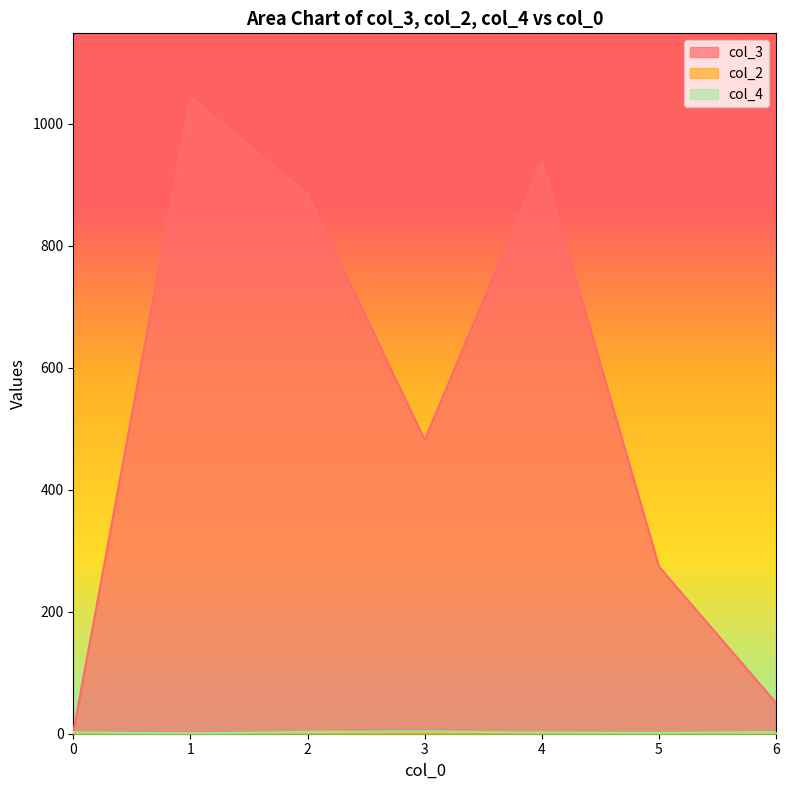

The value of col_4 at 2 is 3. True or false?

True